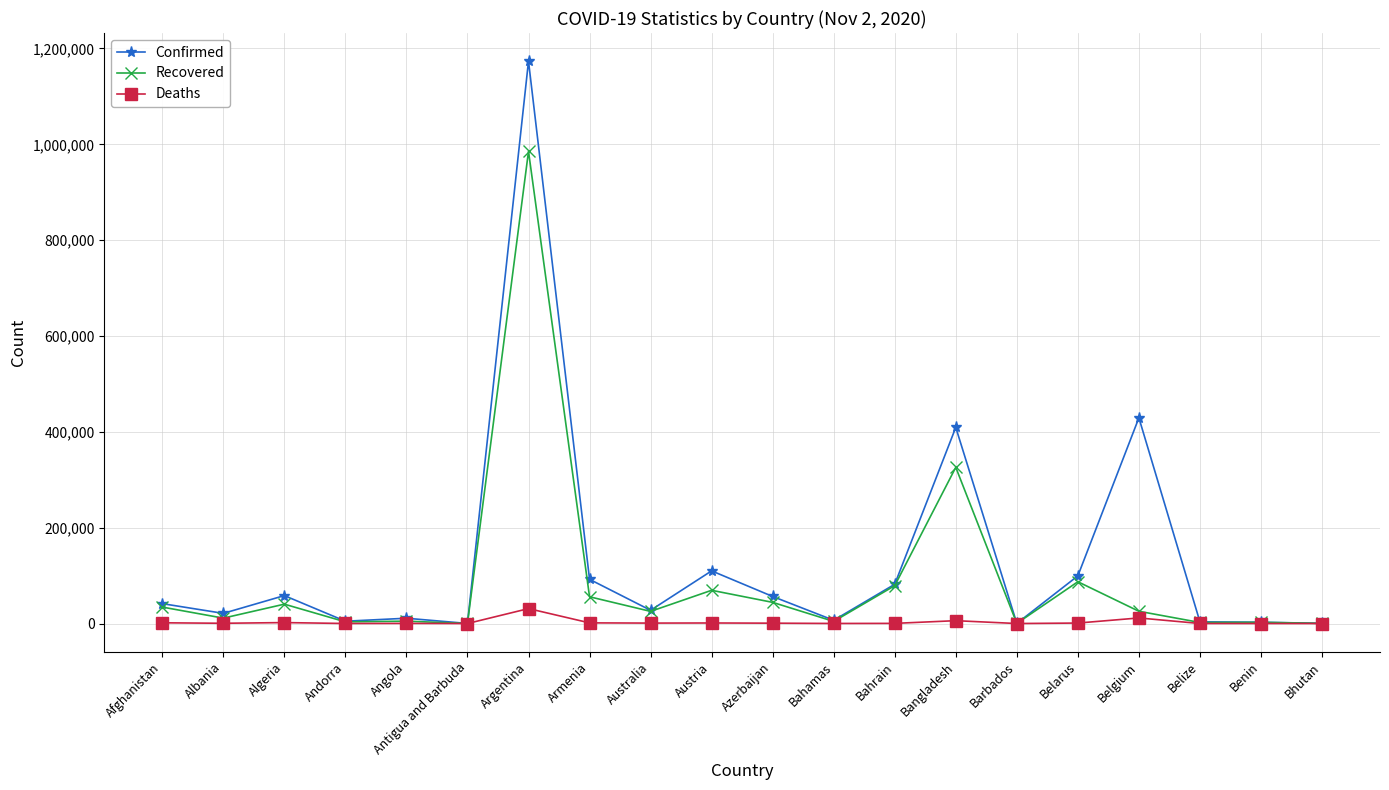

At how many categories does at least one series exceed 974713?

1